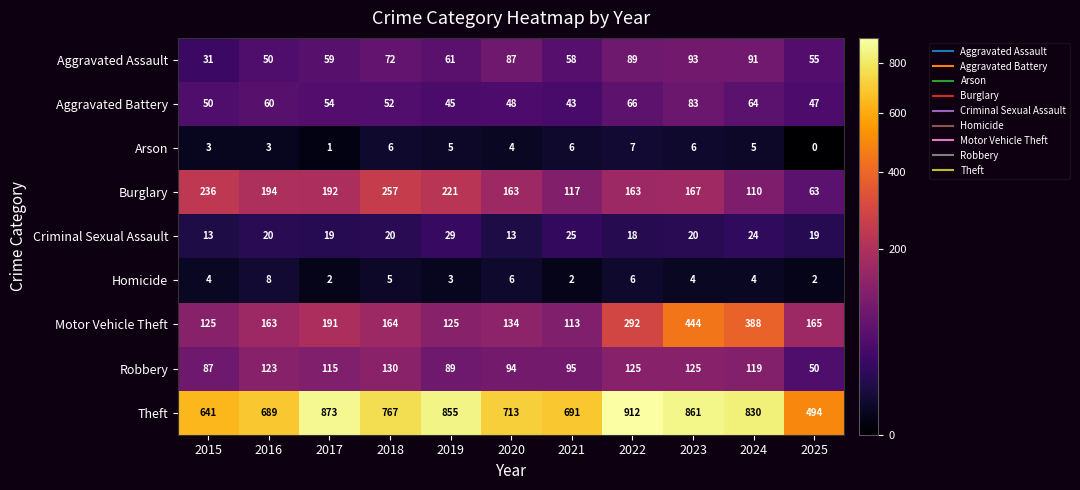

List the labels in order of Aggravated Assault value, largest first.

2023, 2024, 2022, 2020, 2018, 2019, 2017, 2021, 2025, 2016, 2015